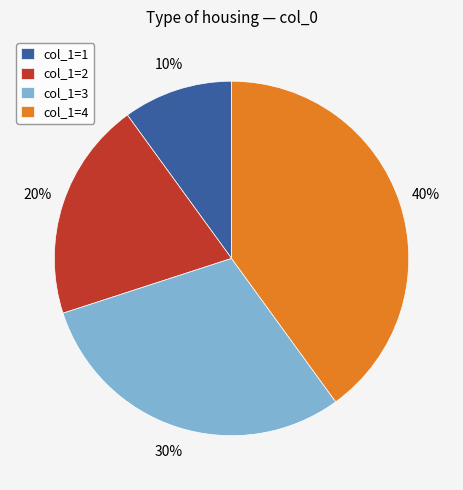

Which slice is the largest?

col_1=4